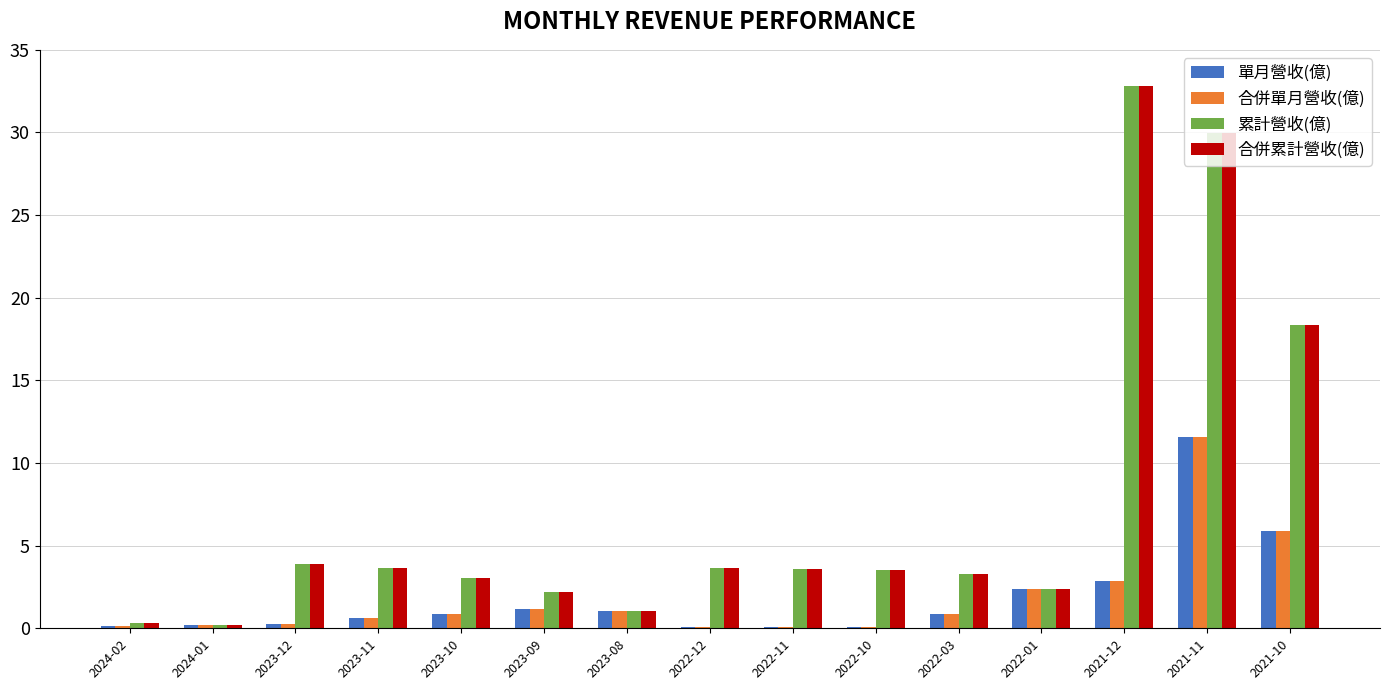

How many series are shown in this chart?

4